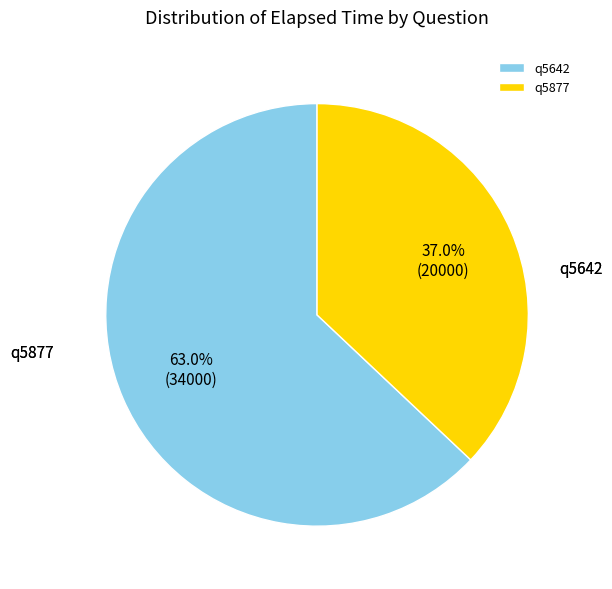

What is the total percentage of q5642 and q5877?

100.0%